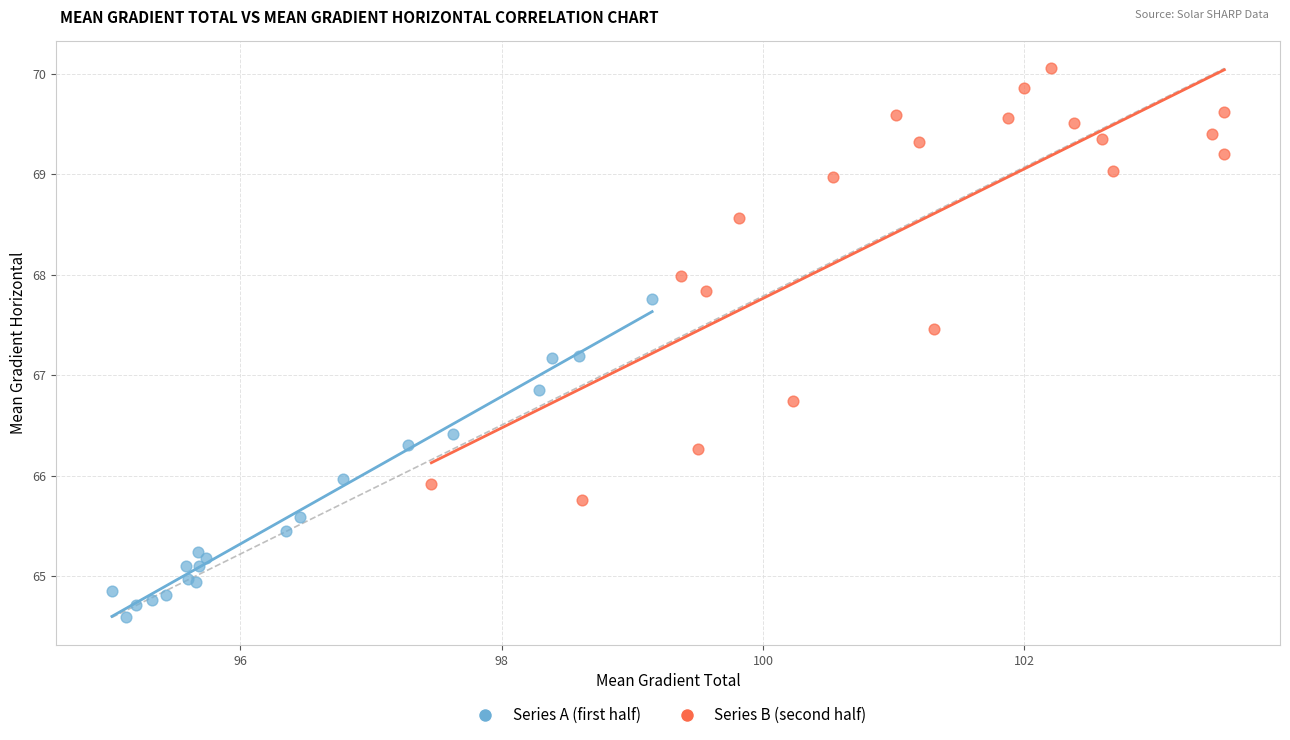

Which series contains the highest Y value?

Series B (second half)